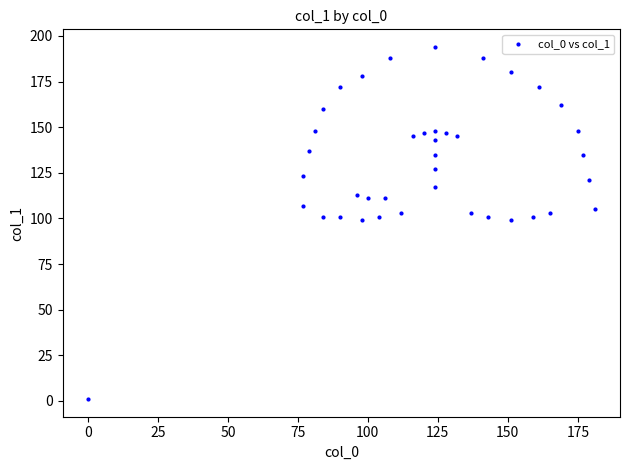

What is the range of X values (max minus min)?

181